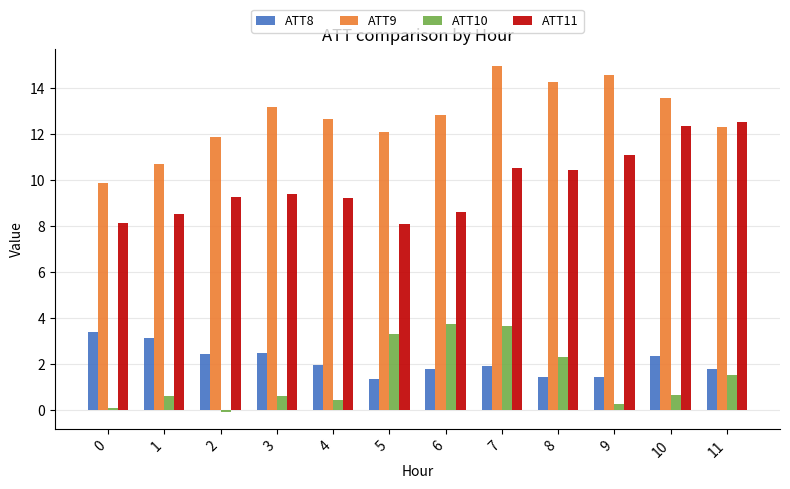

Between 4 and 8, which series saw the biggest shift?

ATT10